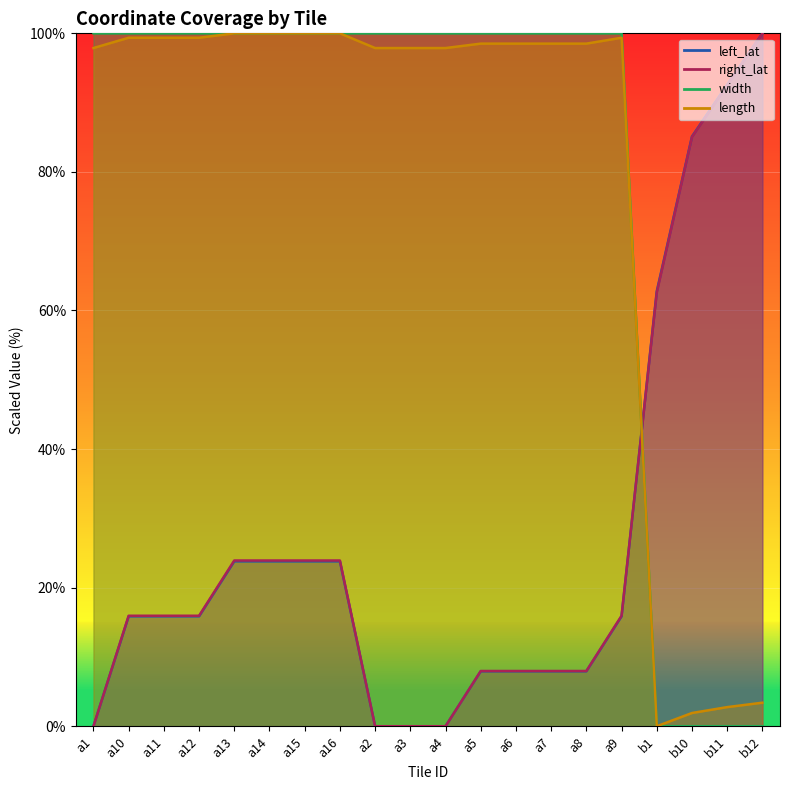

Does the chart display data point markers on the line(s)?

No